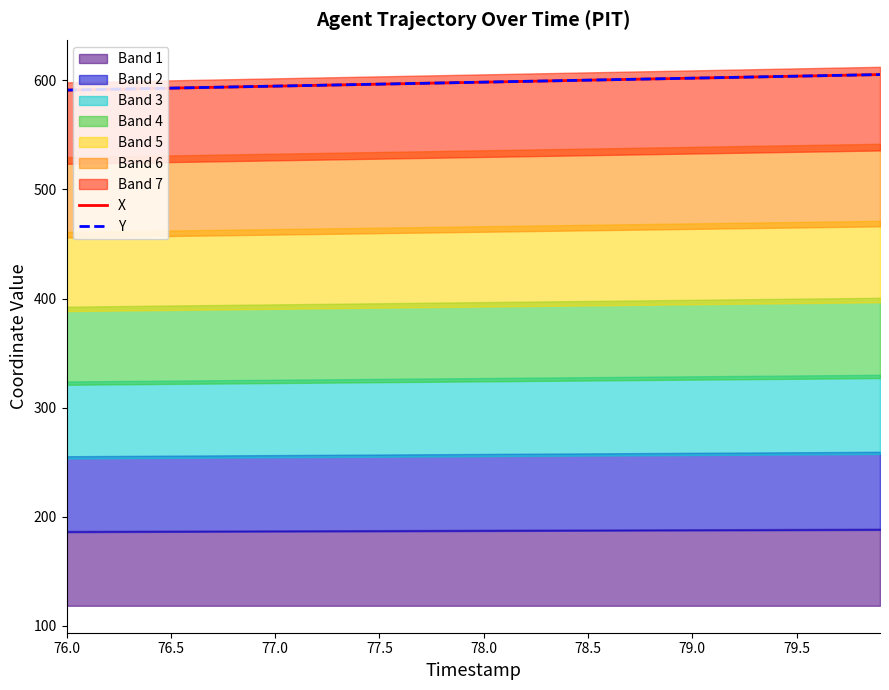

The Y series shows 593.0 at 76.5. True or false?

True